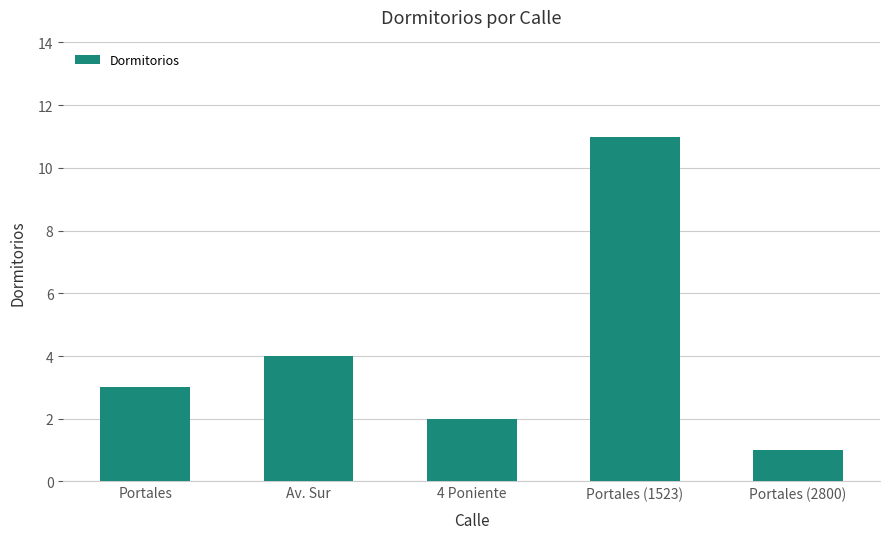

Reading left to right, extract all data points from this chart.

Portales=3	Av. Sur=4	4 Poniente=2	Portales (1523)=11	Portales (2800)=1